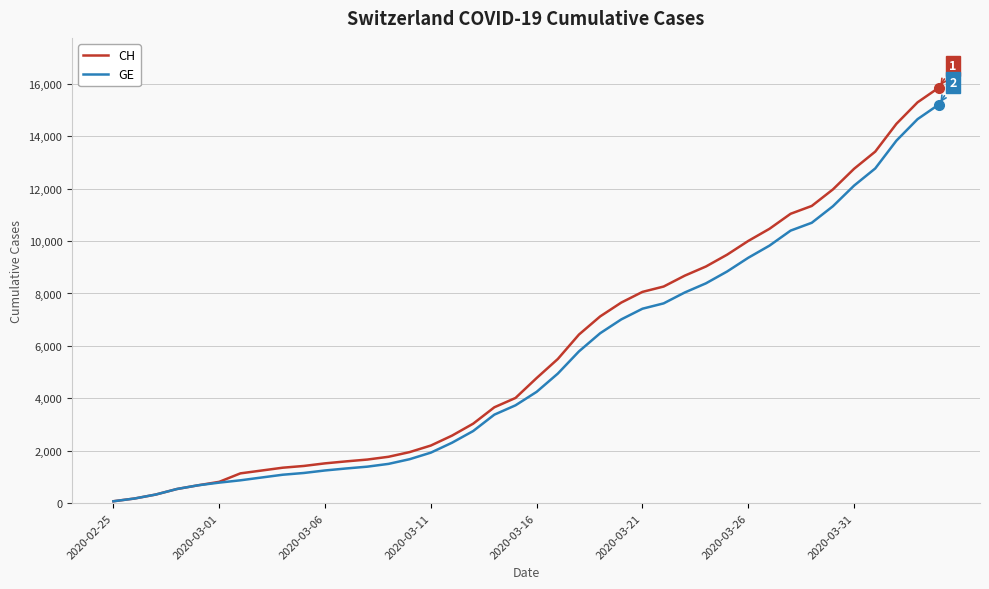

Which series has the largest range (max minus min)?

CH